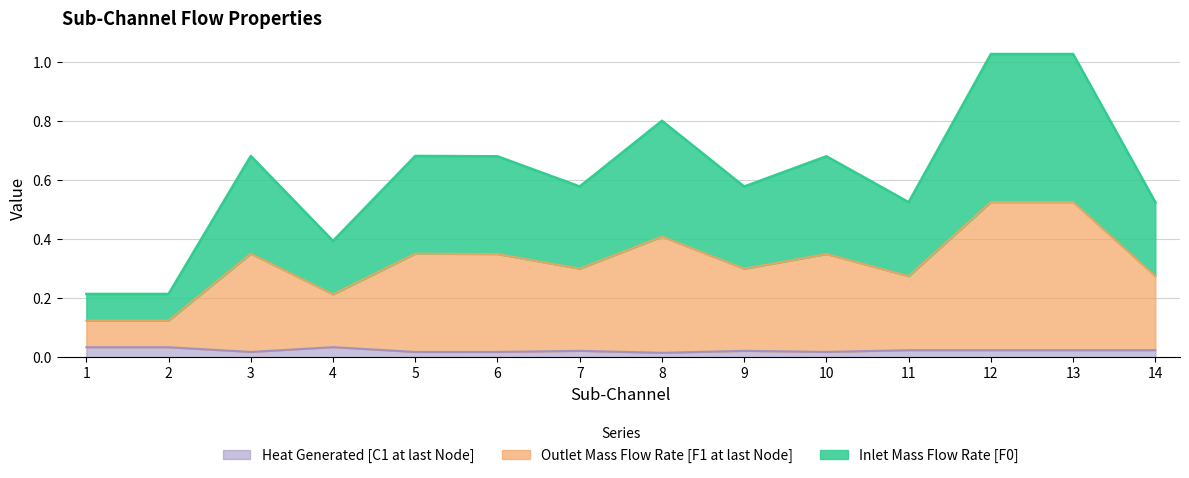

The value of Outlet Mass Flow Rate [F1 at last Node] at 11 is 0.5. True or false?

False